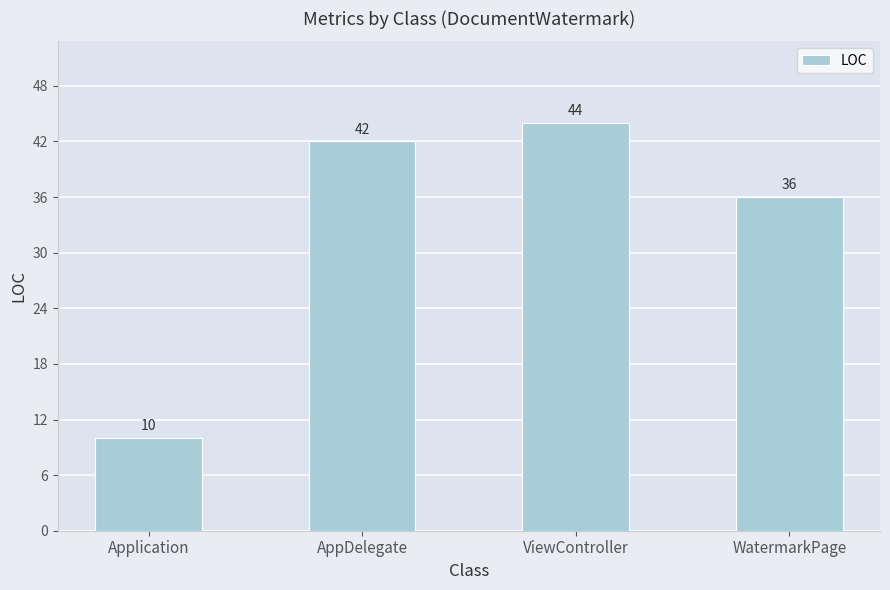

Between WatermarkPage and Application, which is larger?

WatermarkPage